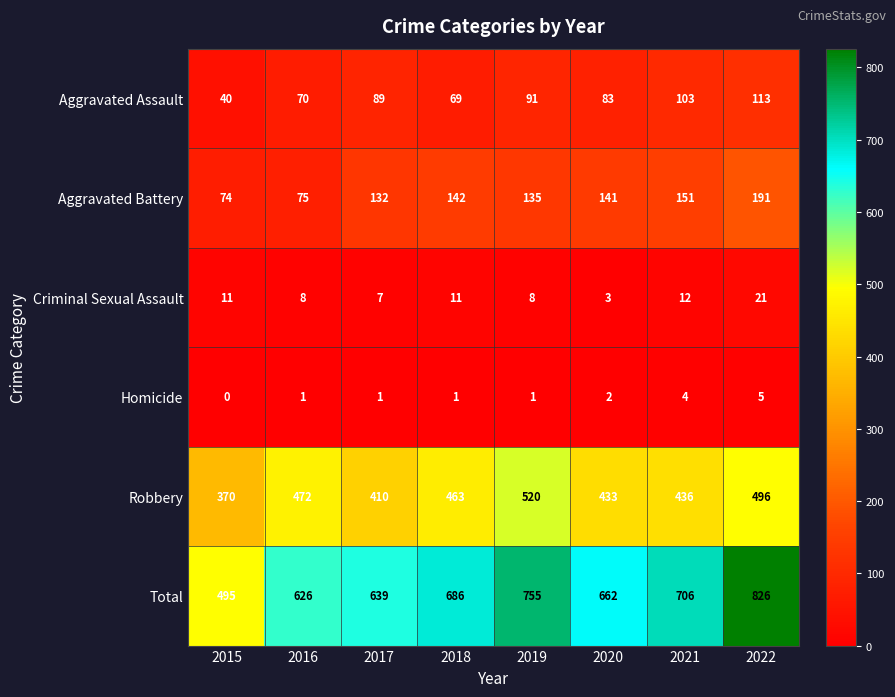

What is the average value of the Robbery series?

450